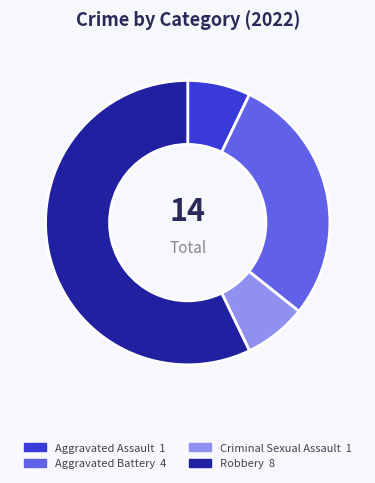

Combined, do Criminal Sexual Assault and Robbery account for over 50%?

Yes